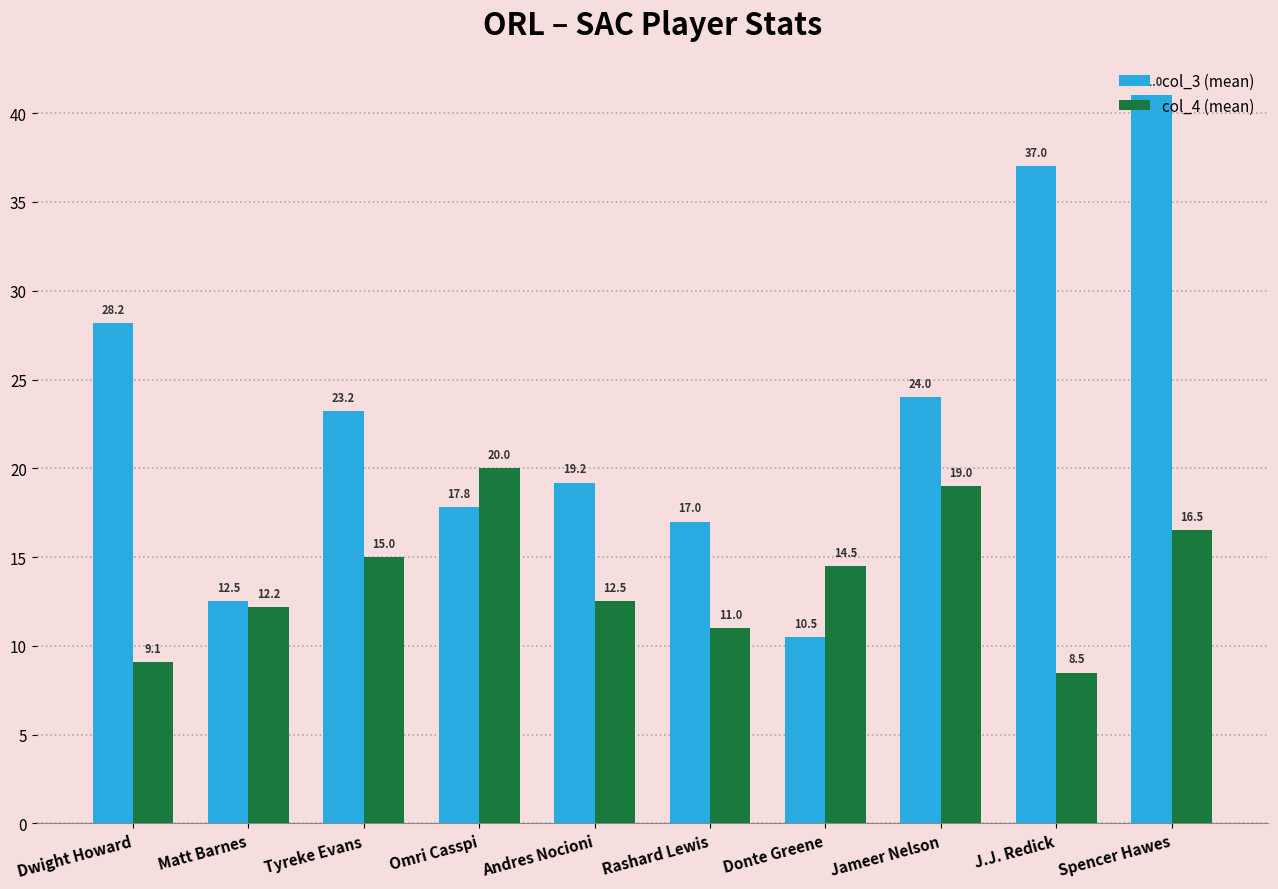

Which series has the largest total across all categories?

col_3 (mean)